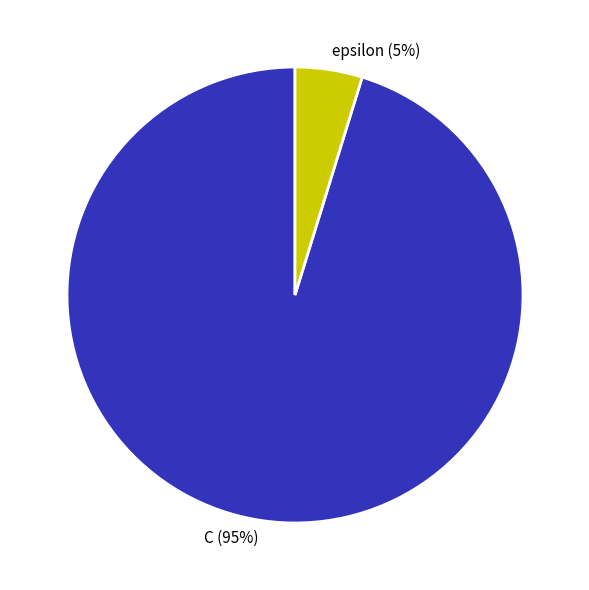

Which has a higher value, C or epsilon?

C